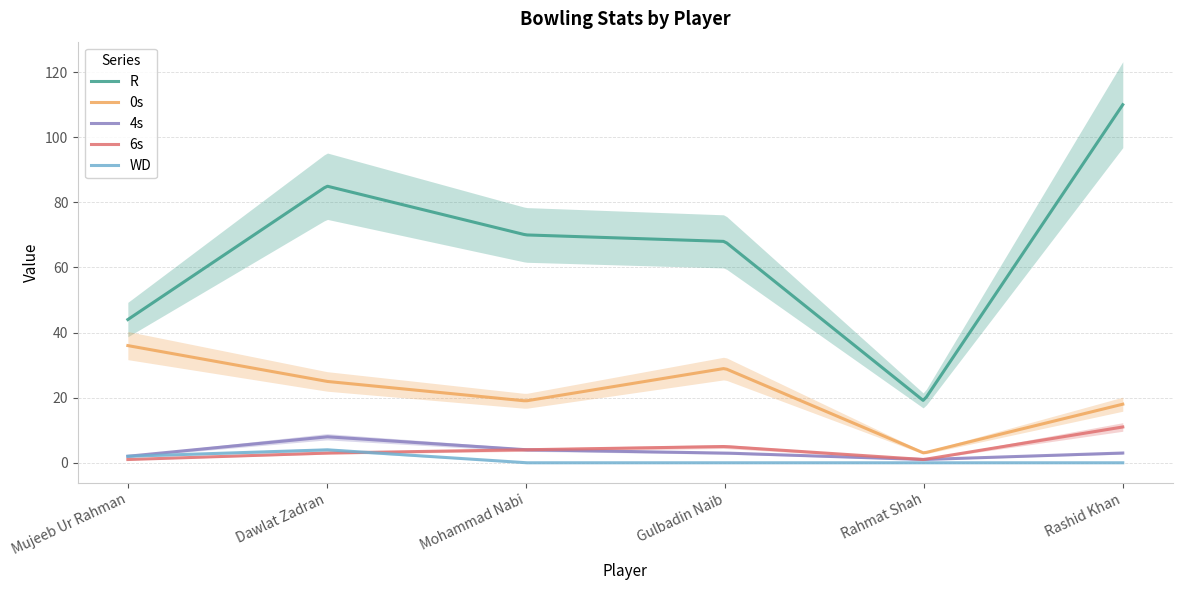

Reading left to right, what are all the values shown in this chart?

R: 44	85	70	68	19	110
0s: 36	25	19	29	3	18
4s: 2	8	4	3	1	3
6s: 1	3	4	5	1	11
WD: 2	4	0	0	0	0